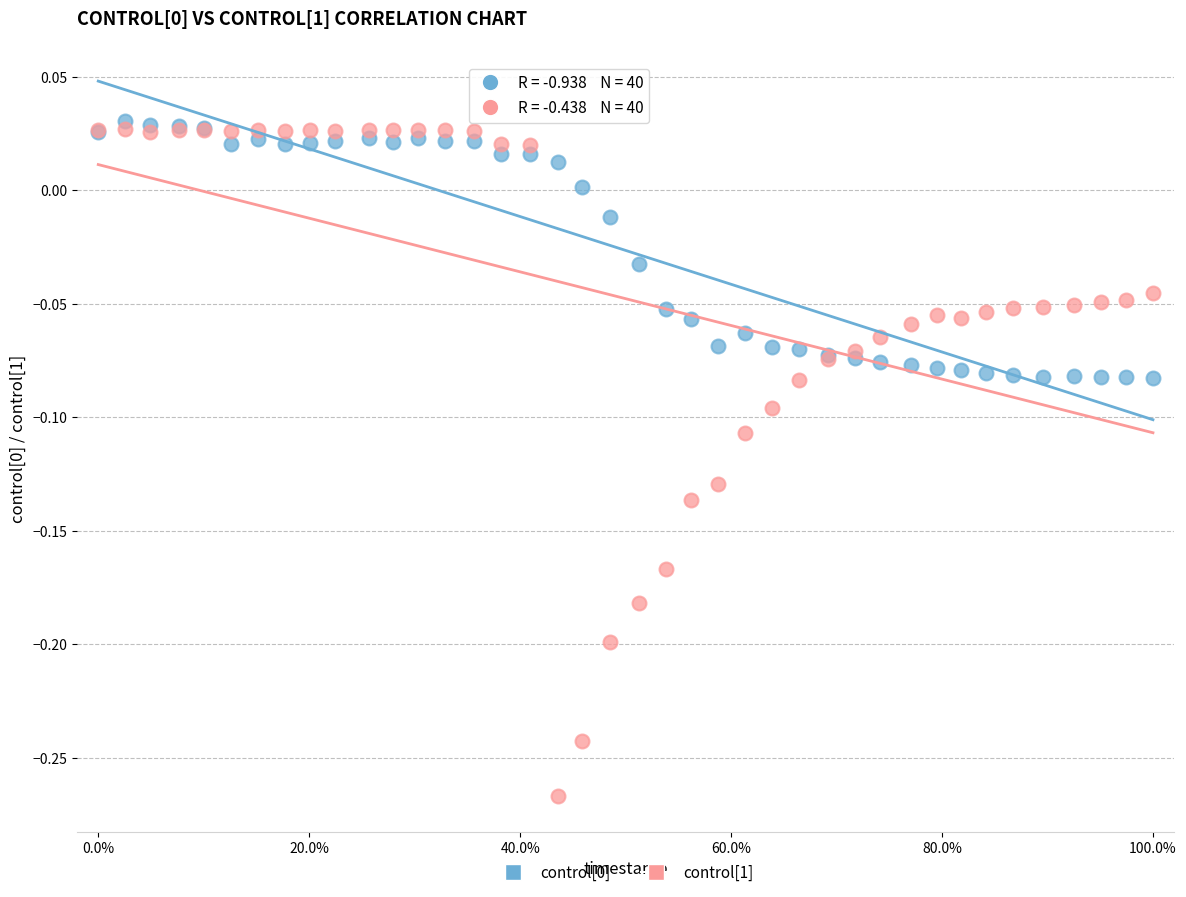

Which series reaches the minimum Y coordinate?

control[1]